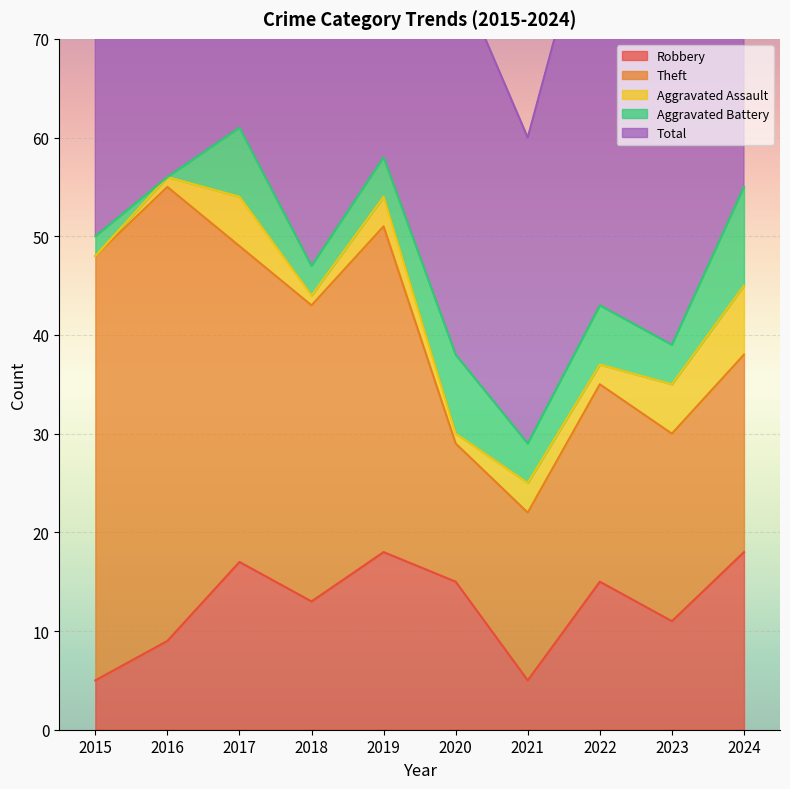

What is the greatest value displayed?

62